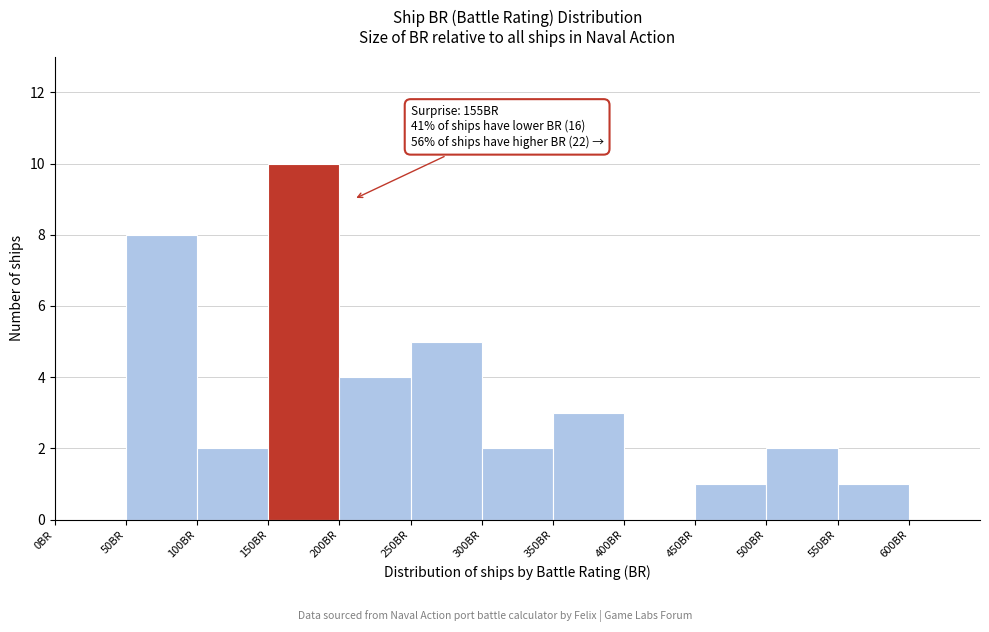

Which range on the x-axis has the tallest bar?

150 to 200